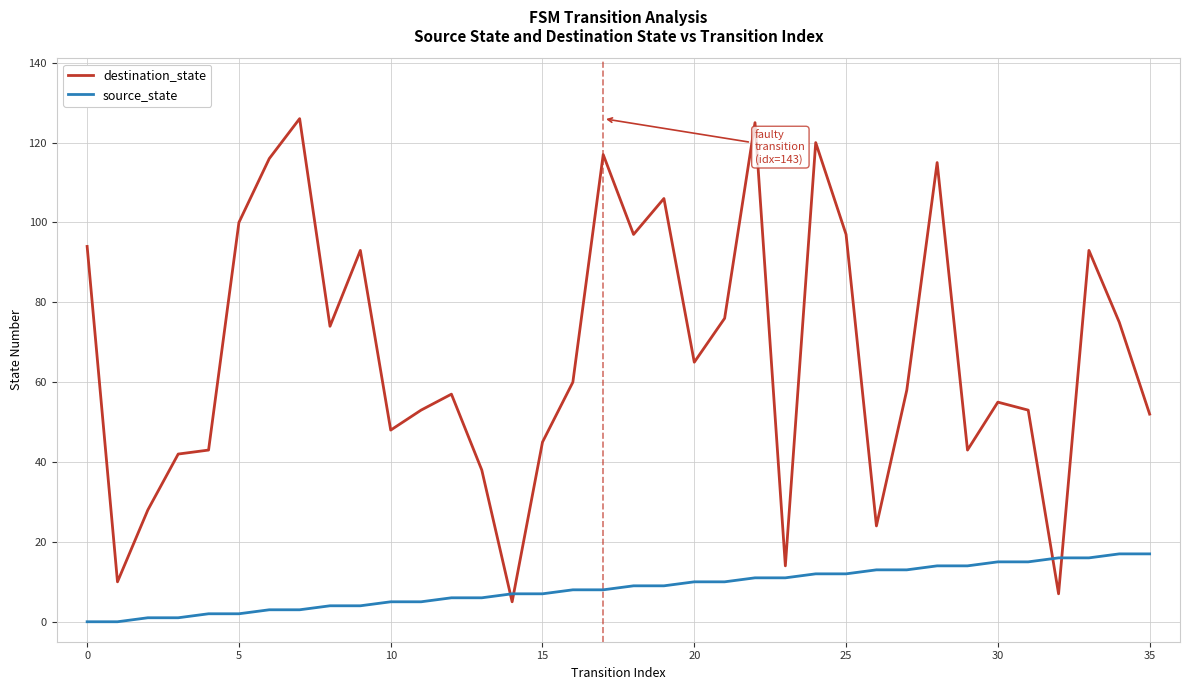

Which series has the largest total across all categories?

destination_state